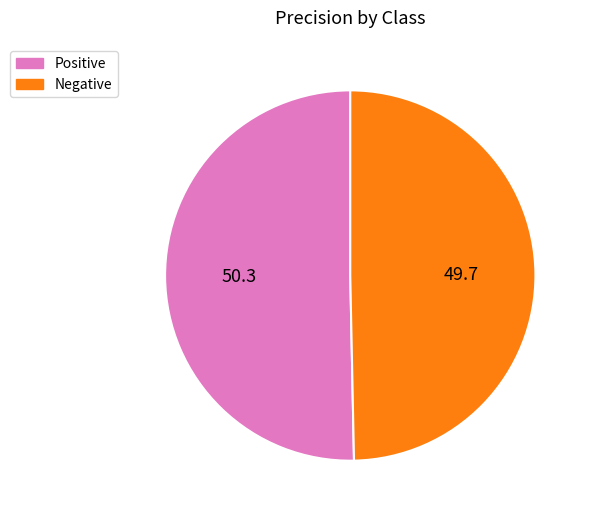

Is there any slice that represents more than half of the pie?

Yes